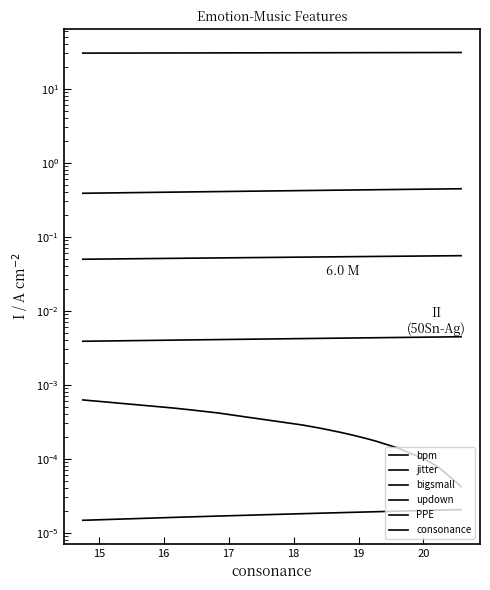

Which series has the largest total across all categories?

bpm